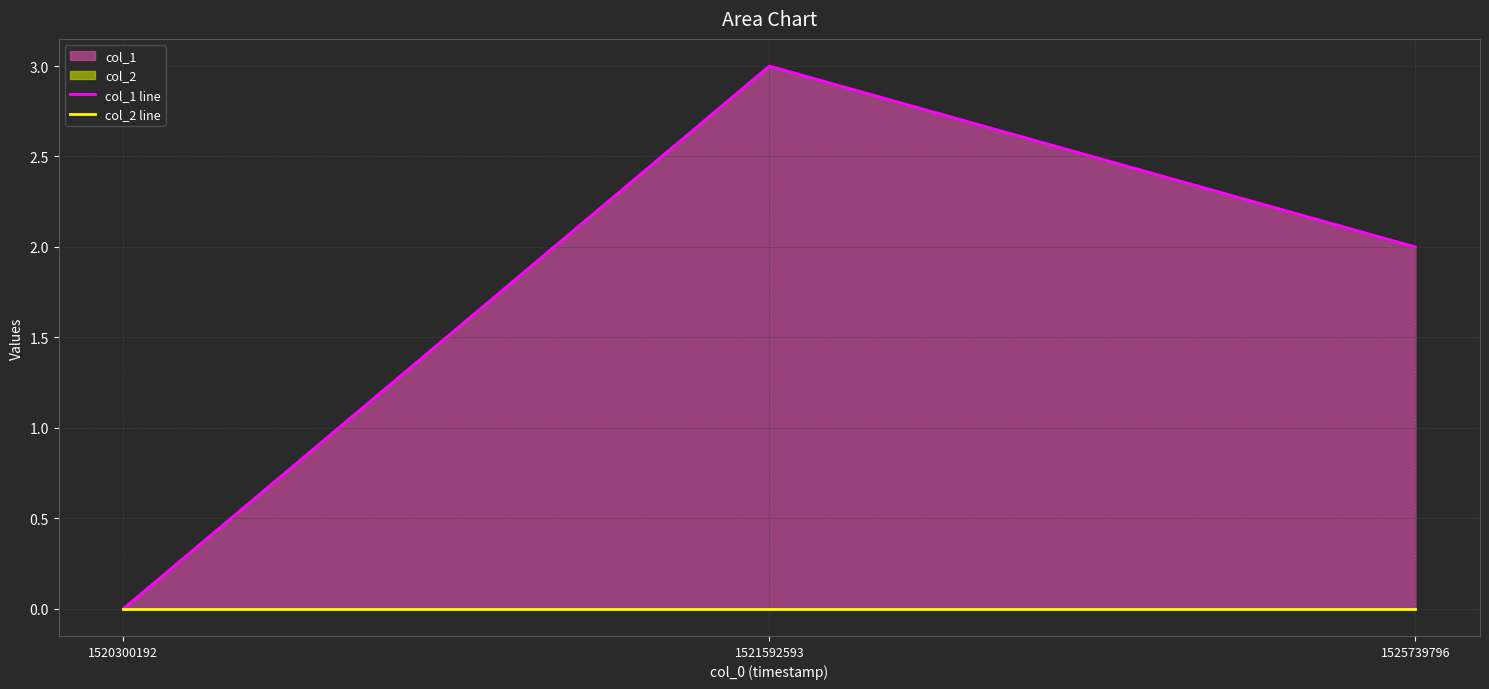

How many lines are shown in the chart?

2